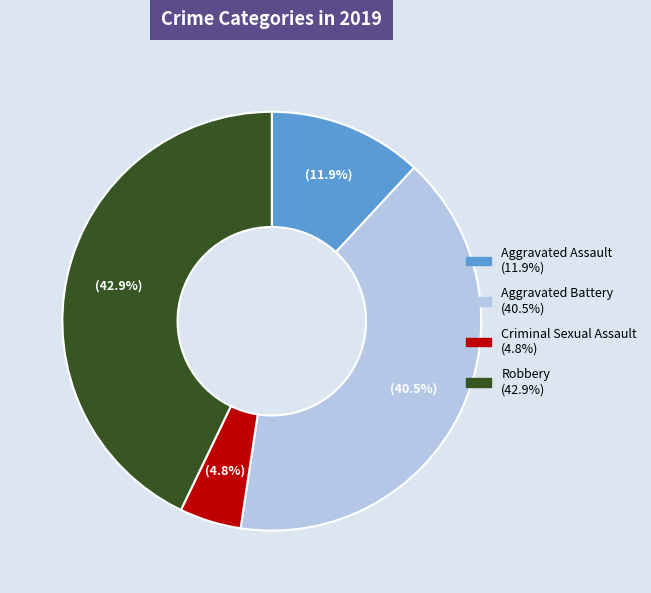

What percentage is the Aggravated Assault slice, to the nearest percent?

12%